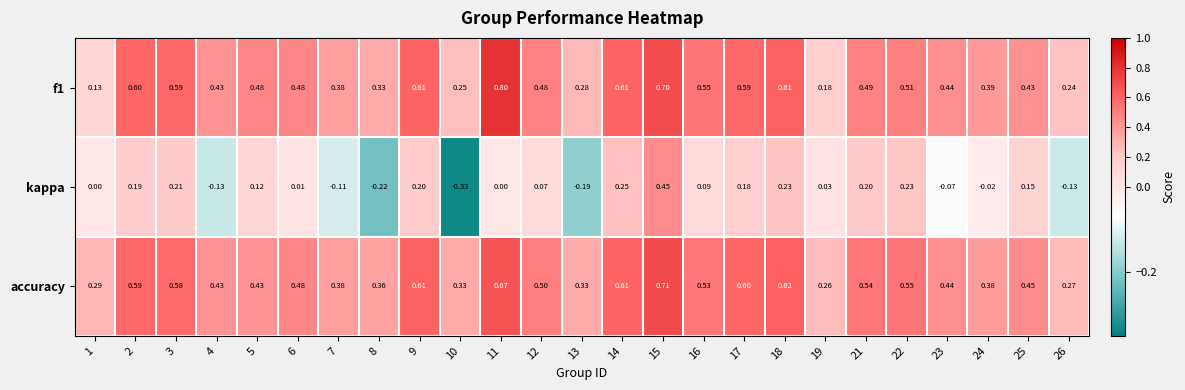

Between 14 and 16, which series saw the biggest shift?

kappa